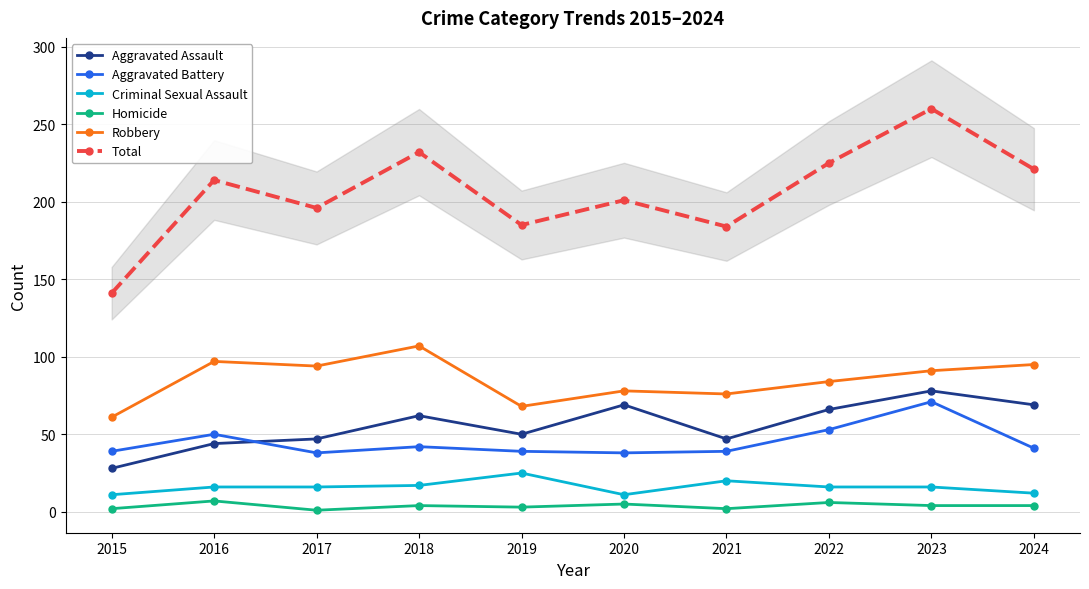

At which label does Total first exceed 214?

2018